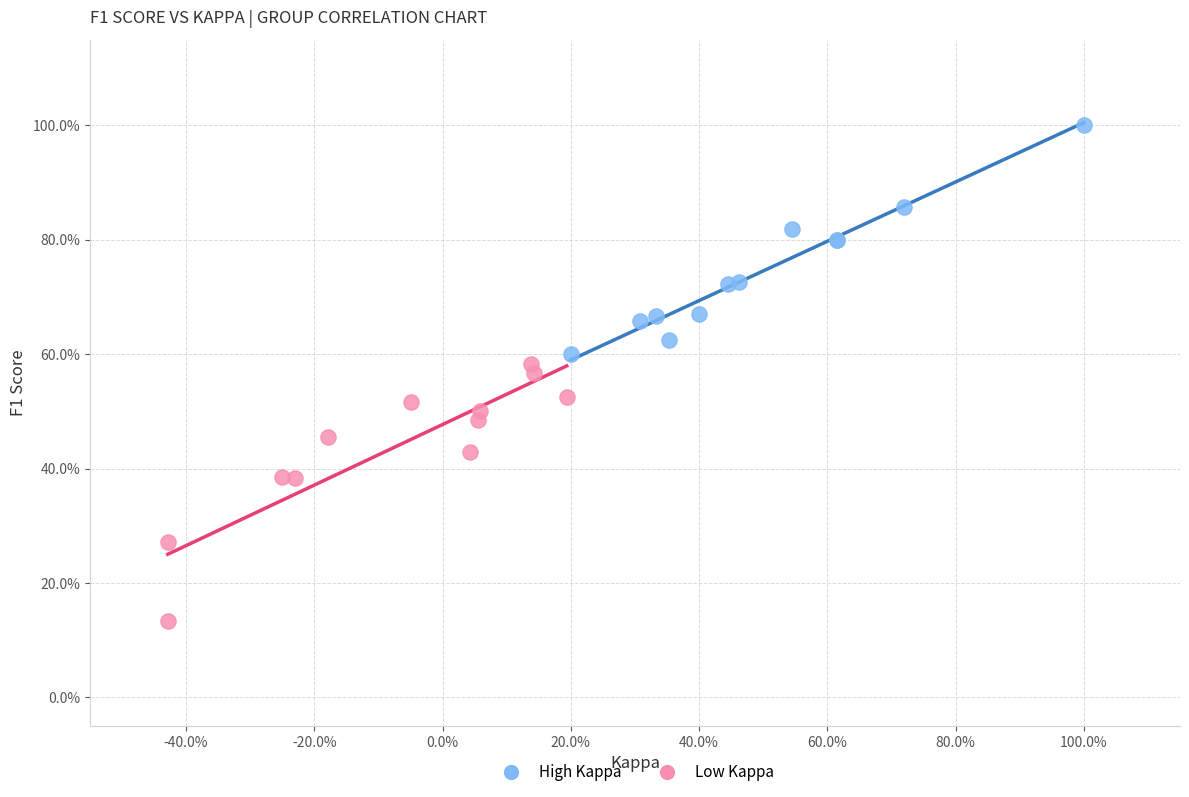

Which series reaches the minimum Y coordinate?

Low Kappa